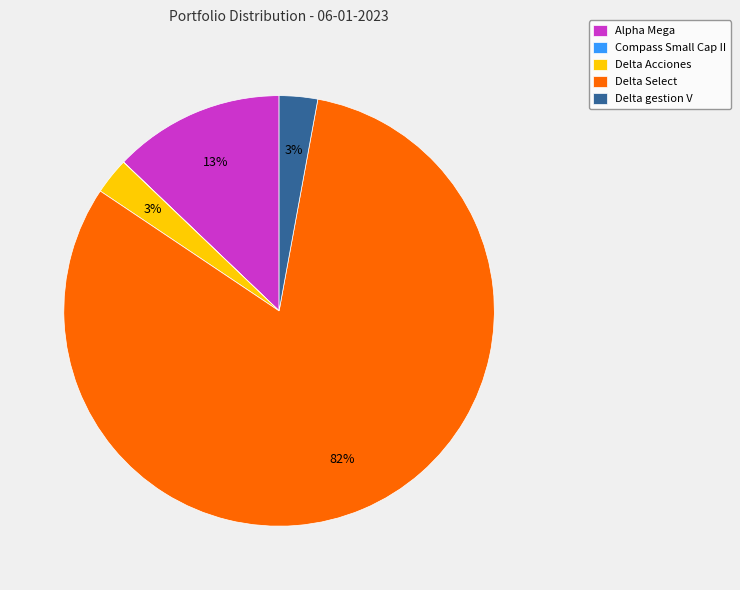

To the nearest percent, what is the difference between the largest and smallest slice percentages?

81%